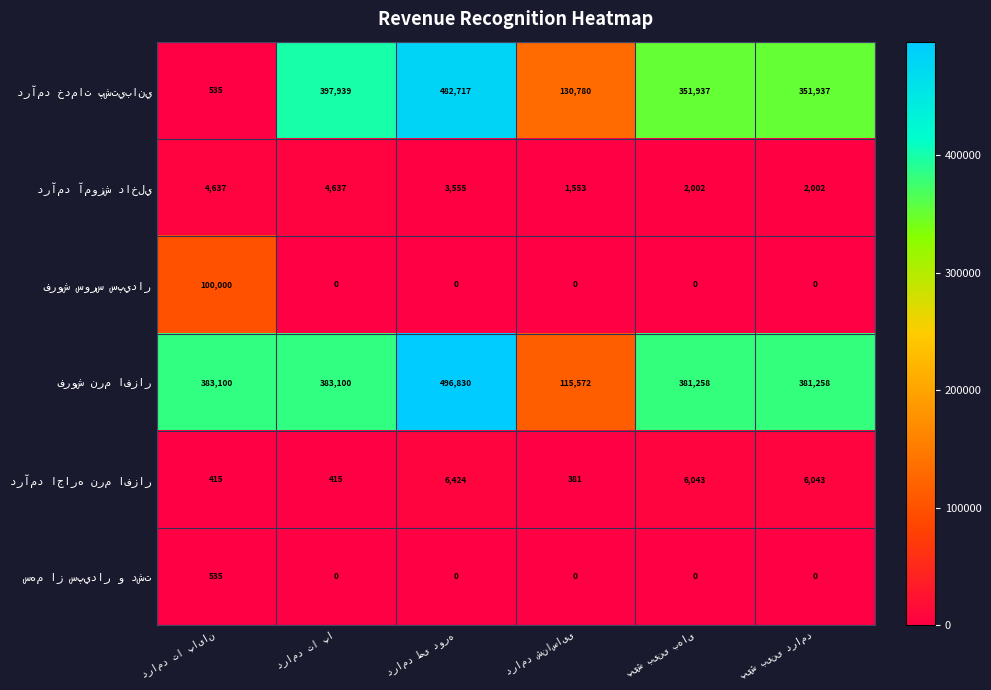

At how many categories does at least one series exceed 171505?

5